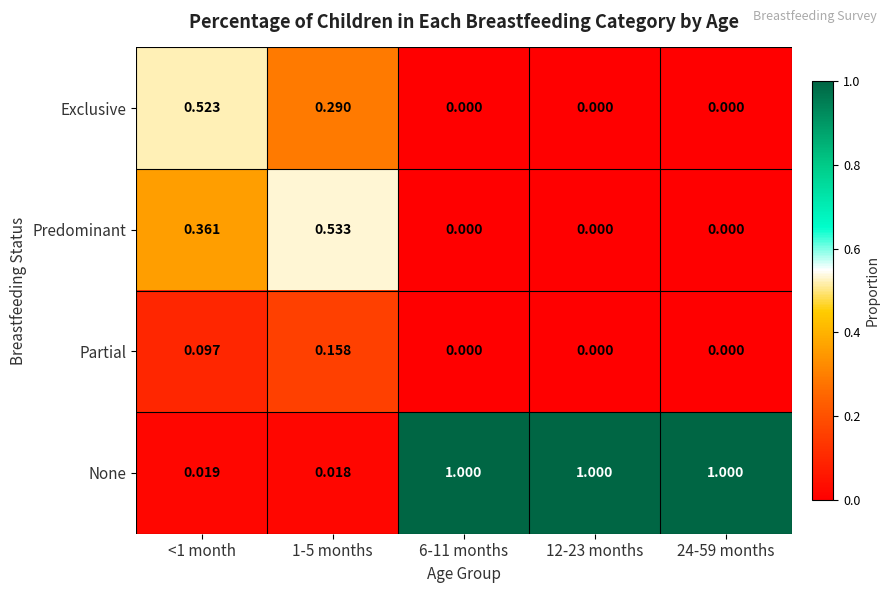

Is the value of None at 6-11 months greater than the value of Partial at 6-11 months?

Yes